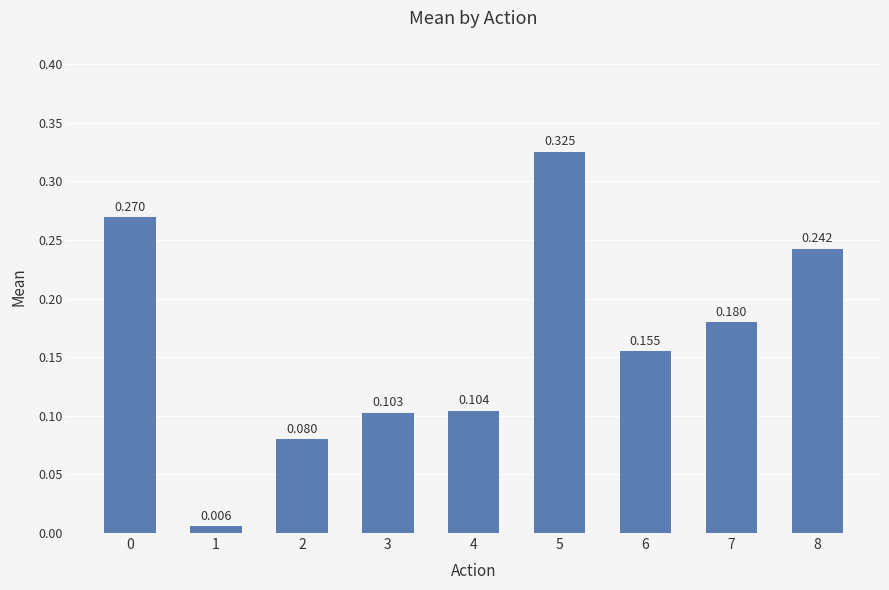

What is the average value?

0.2